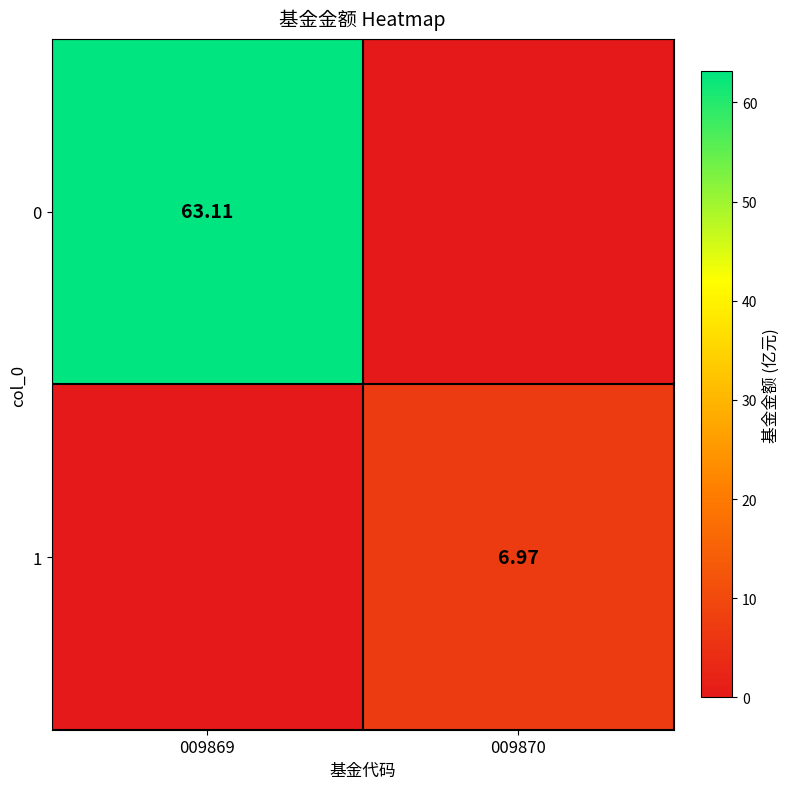

Is the value of 0 at 009869 greater than the value of 1 at 009870?

Yes